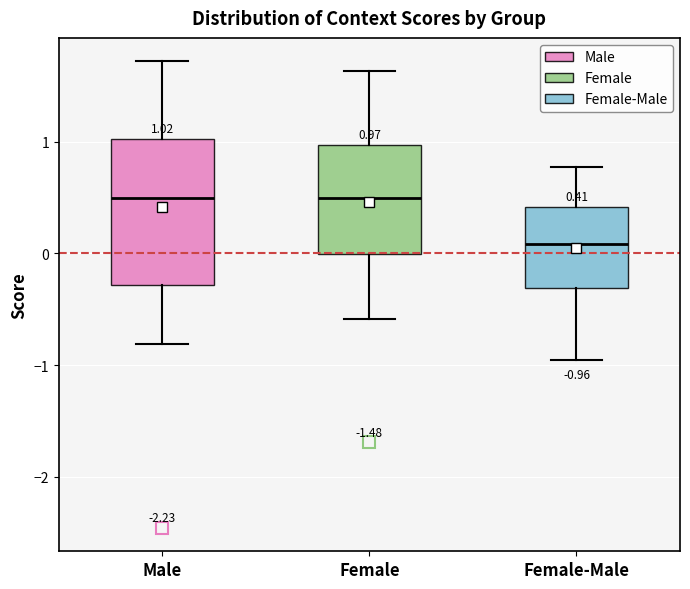

Comparing the boxes themselves (not the whiskers), which one is the tallest?

Male